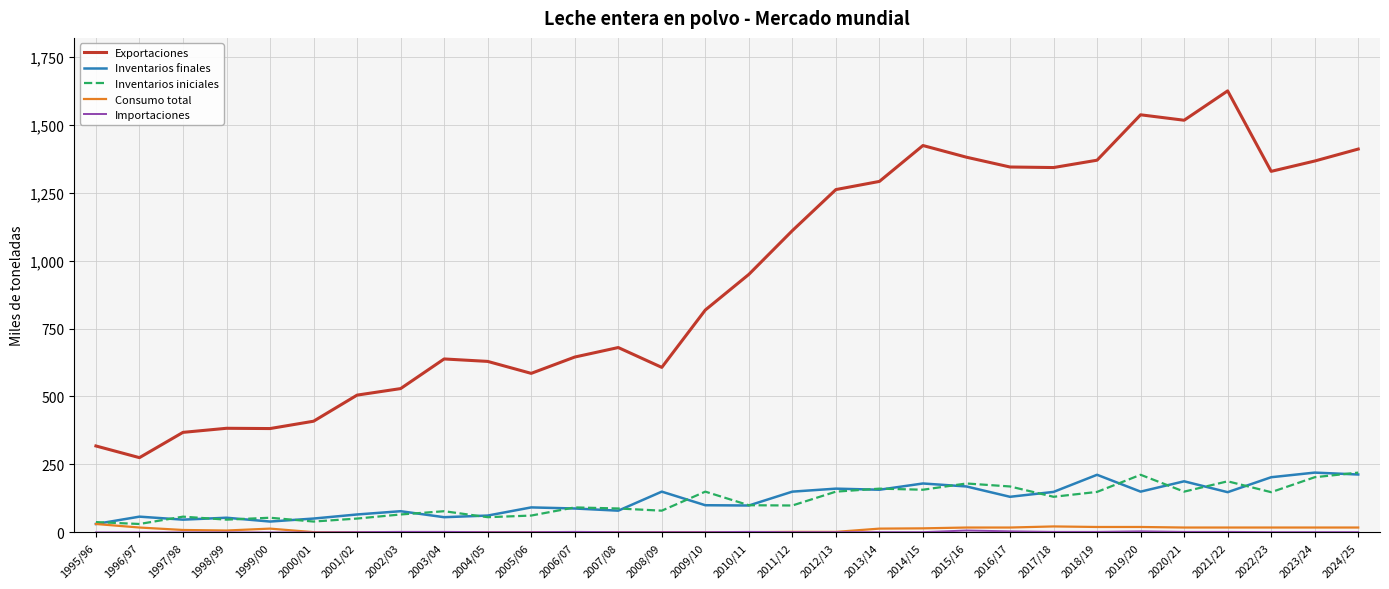

Which series has the largest range (max minus min)?

Exportaciones